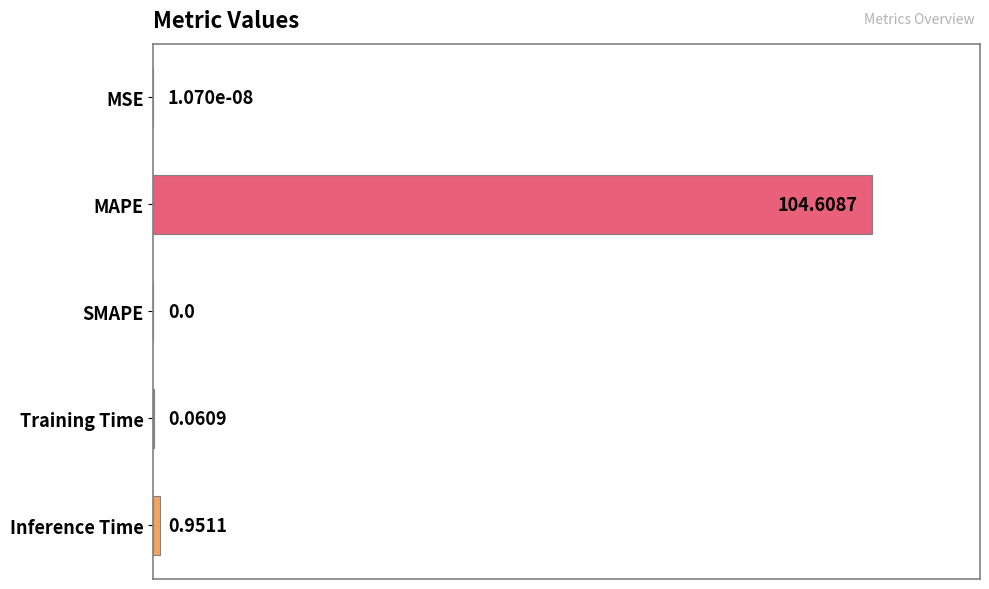

At which label is the value closest to 50?

Inference Time